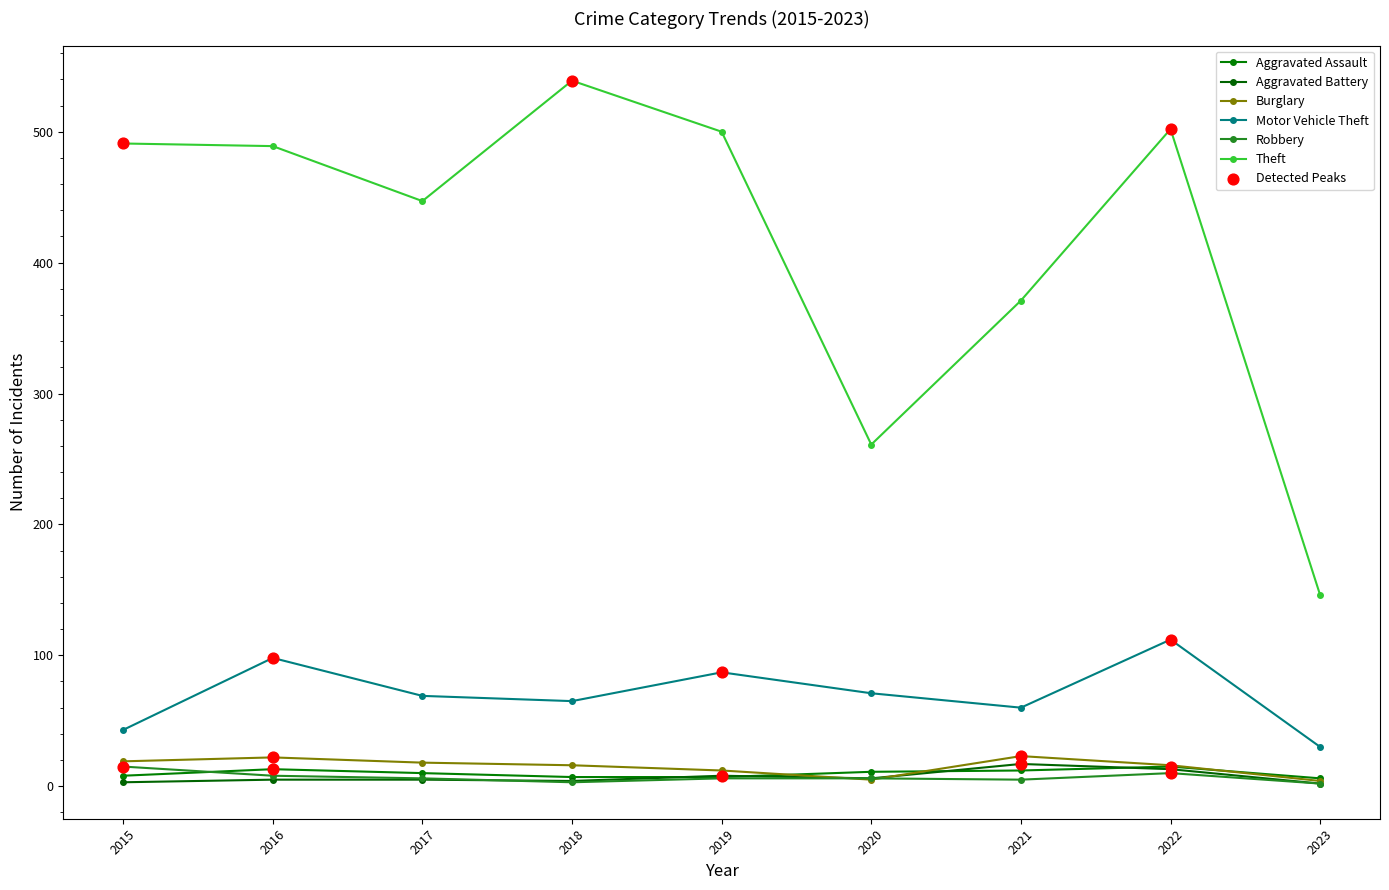

At how many categories does at least one series exceed 459?

5